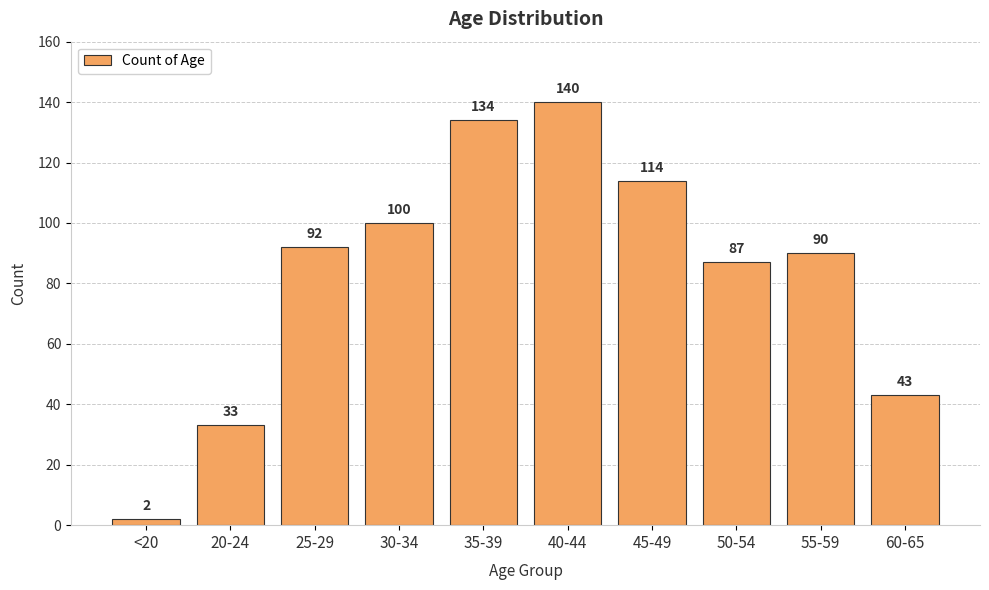

Which label corresponds to the smallest value in the chart?

<20